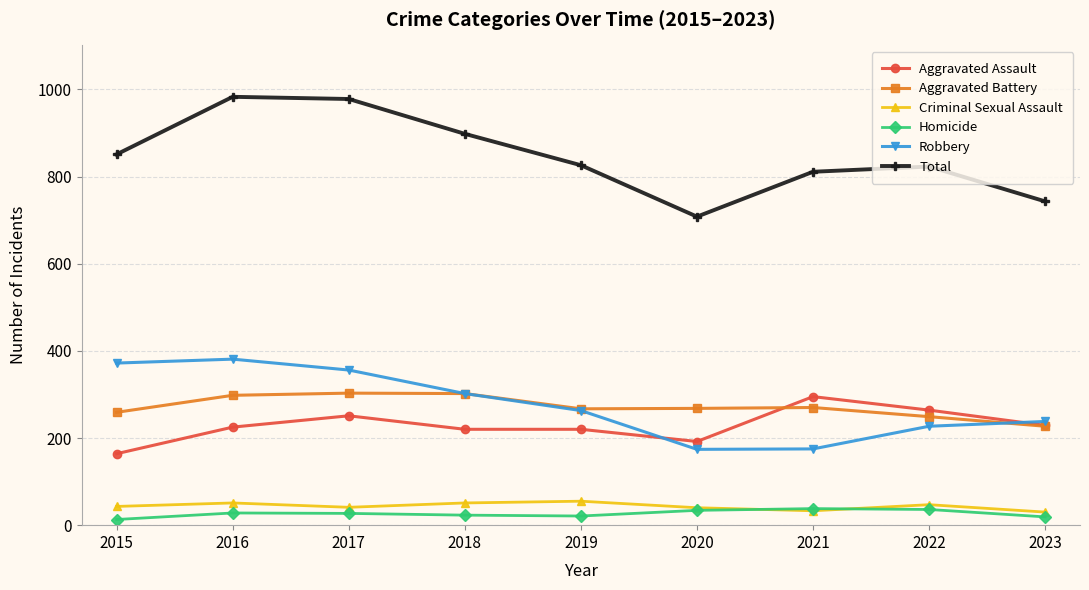

At which category does Robbery reach its first local peak?

2016